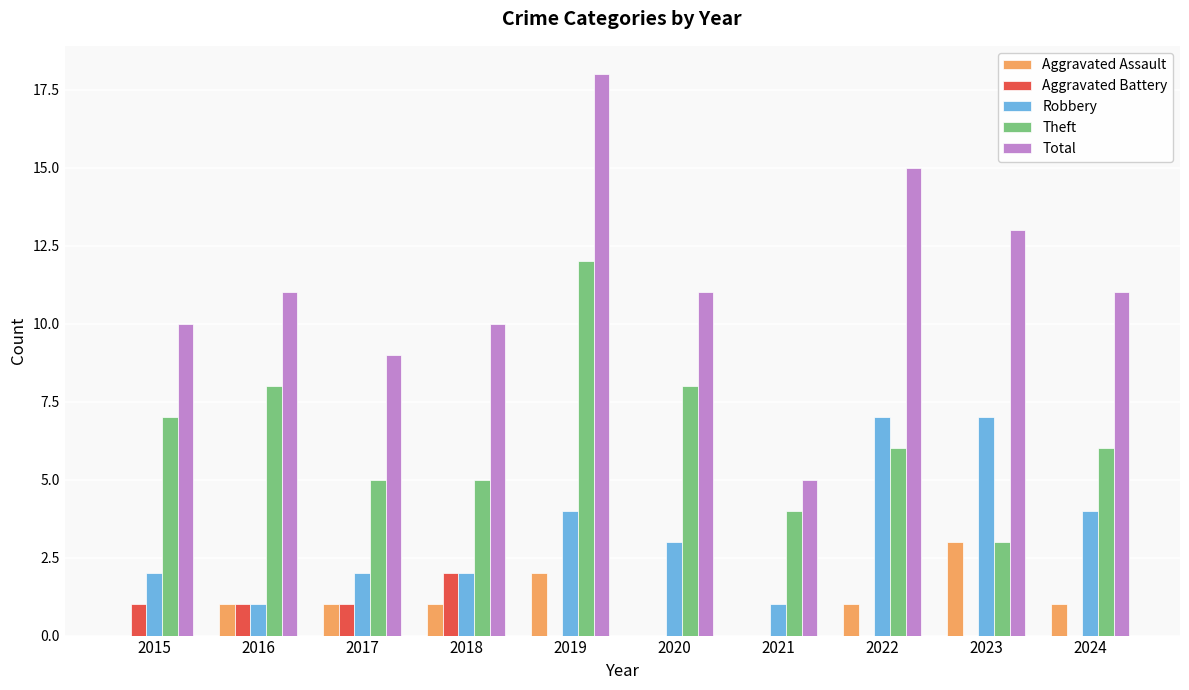

Reading left to right, what are all the values shown in this chart?

Aggravated Assault: 0	1	1	1	2	0	0	1	3	1
Aggravated Battery: 1	1	1	2	0	0	0	0	0	0
Robbery: 2	1	2	2	4	3	1	7	7	4
Theft: 7	8	5	5	12	8	4	6	3	6
Total: 10	11	9	10	18	11	5	15	13	11